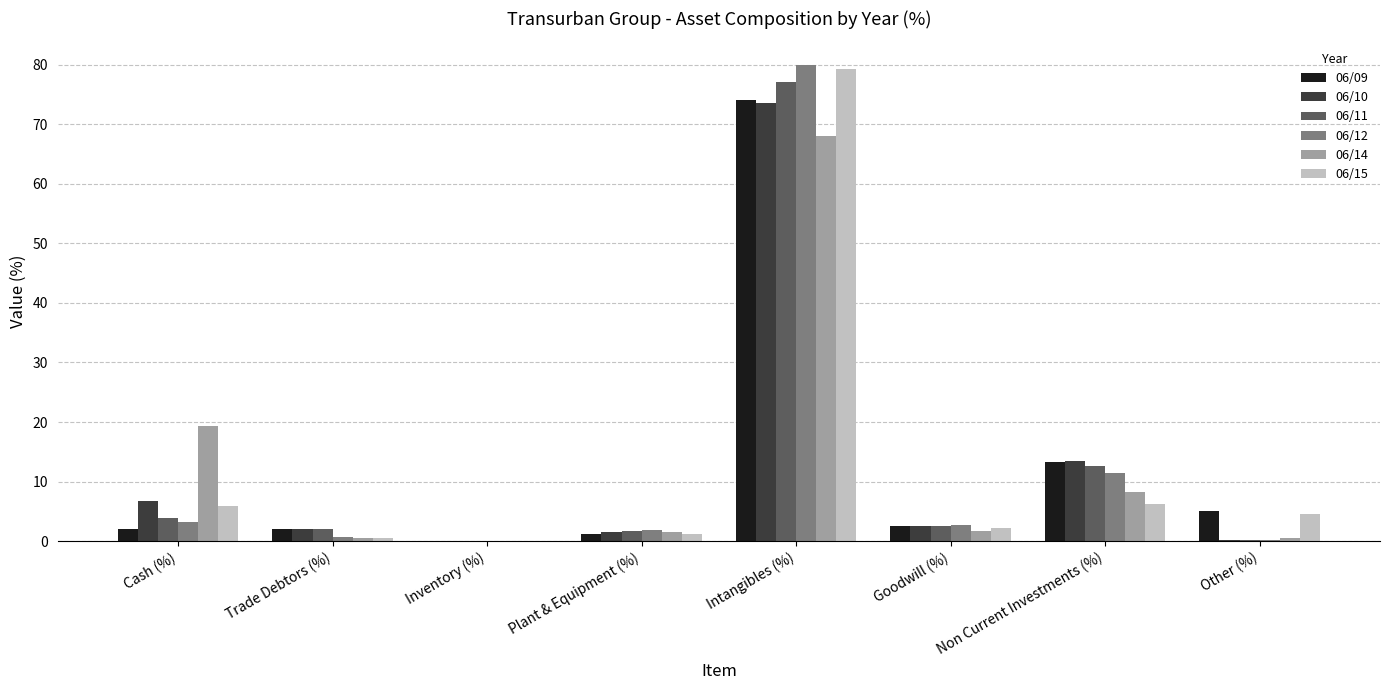

How many categories are shown in the chart?

8